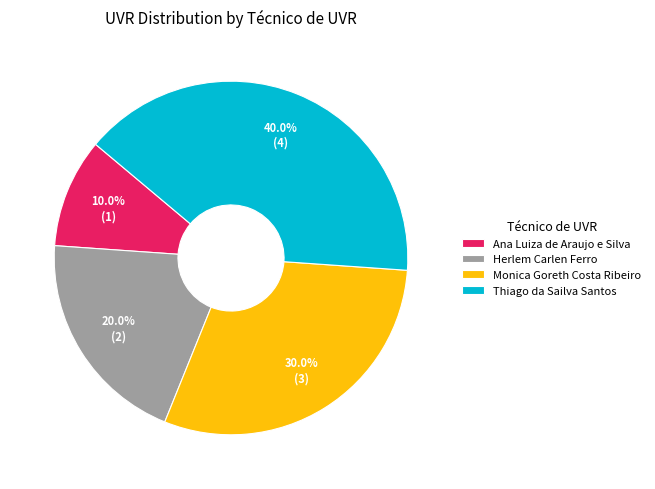

Which has a higher value, Monica Goreth Costa Ribeiro or Herlem Carlen Ferro?

Monica Goreth Costa Ribeiro